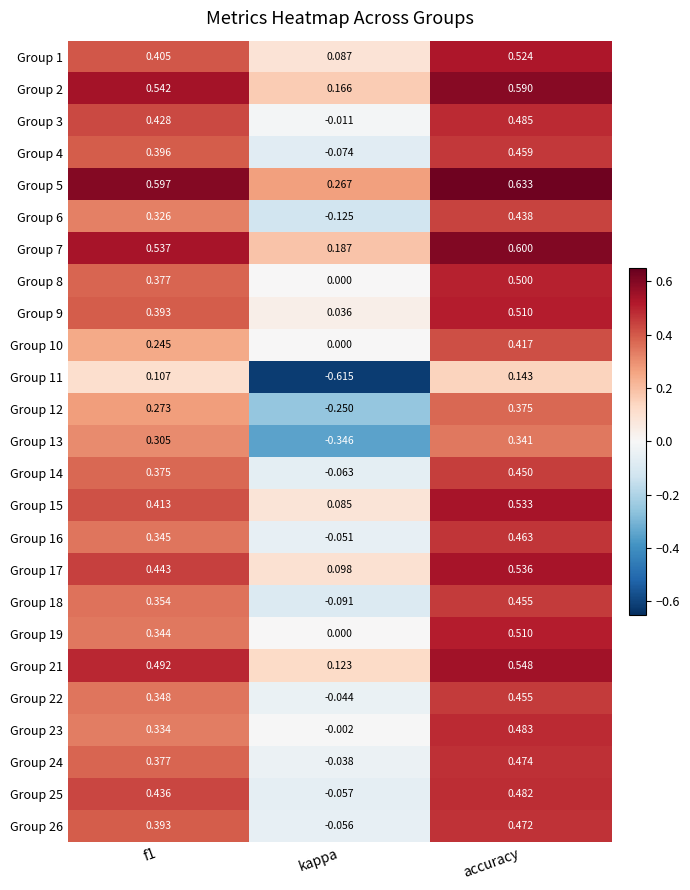

How many data points does each series have?

3